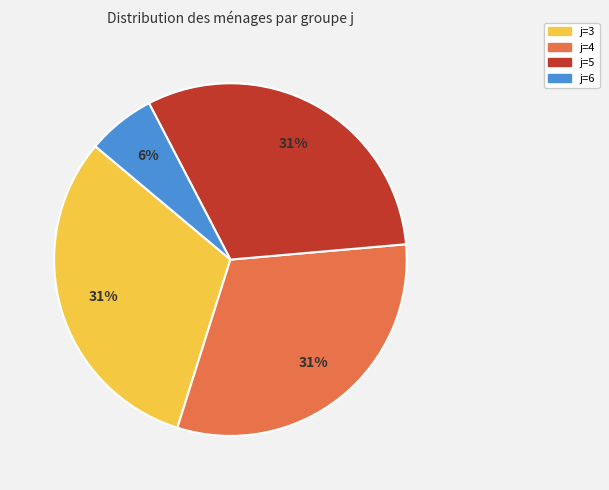

Combined, do j=5 and j=4 account for over 50%?

Yes